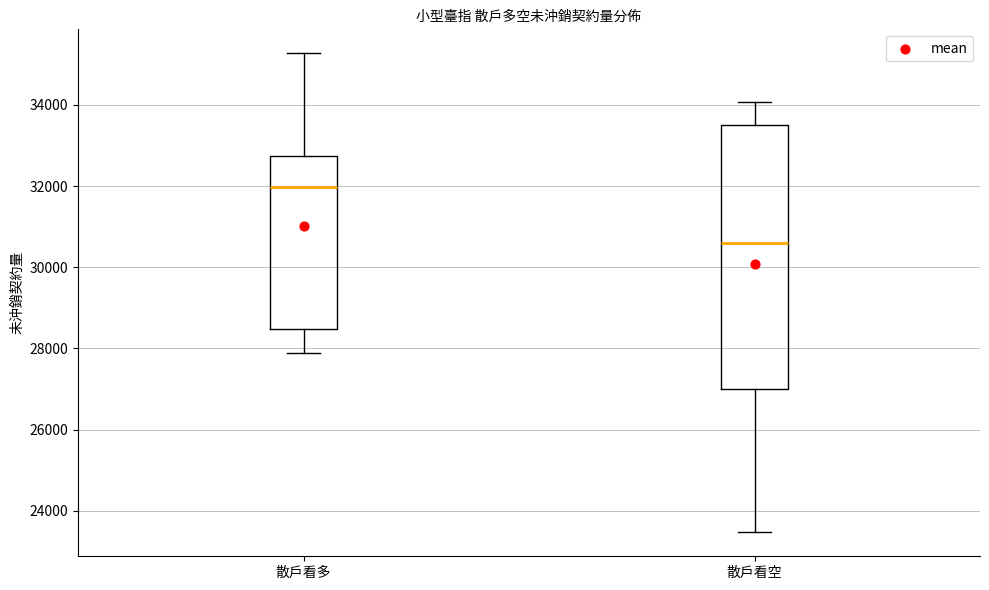

Comparing the boxes themselves (not the whiskers), which one is the tallest?

散戶看空